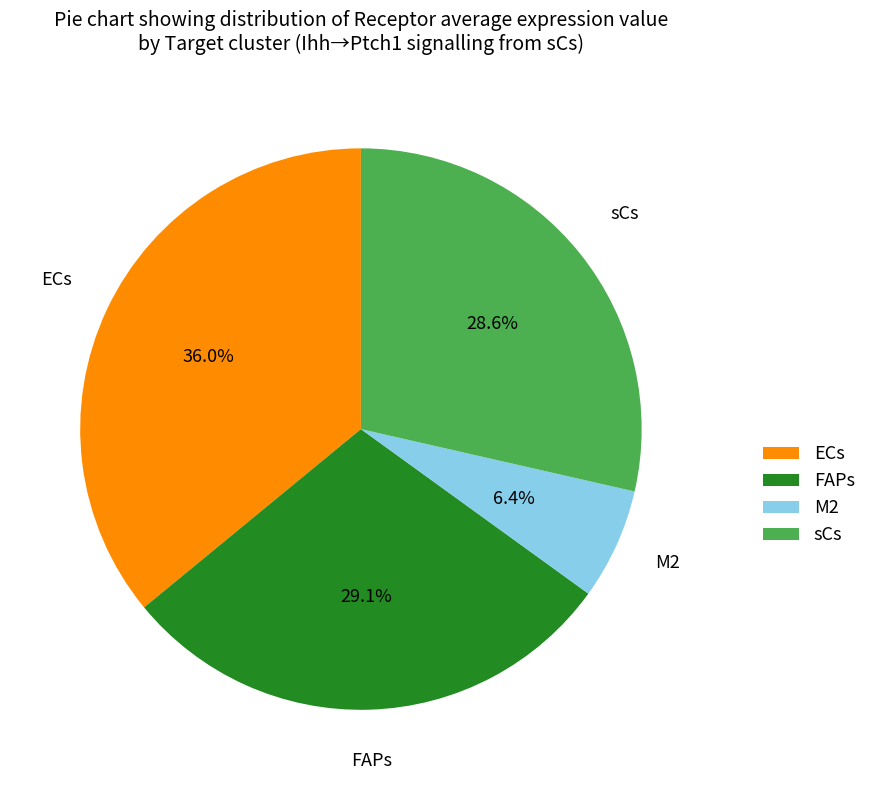

The FAPs slice represents 29% of the pie. True or false?

True